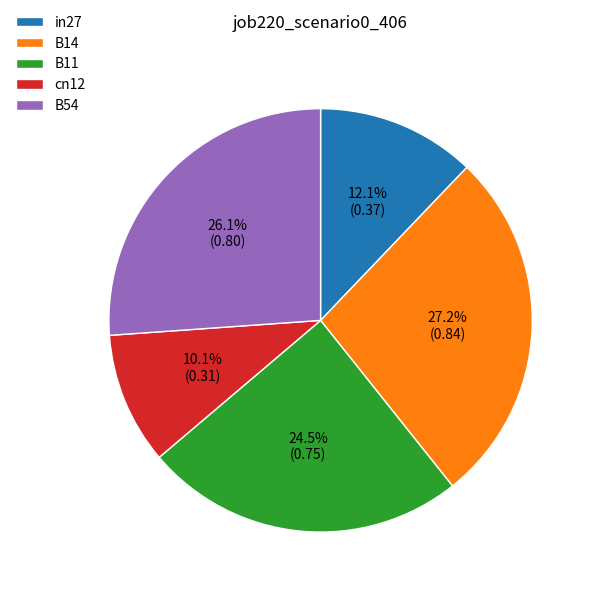

Does any single category account for the majority?

No